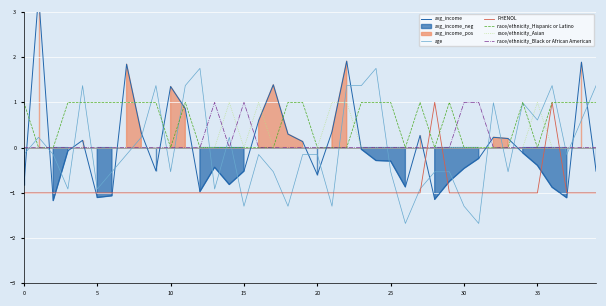

Is it true that age equals -0.2 at 5?

False